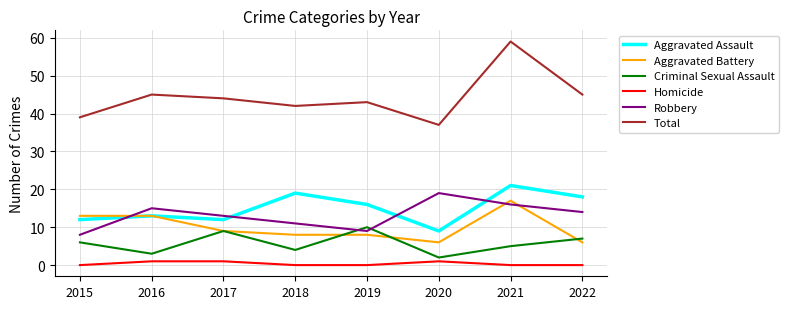

Where is Robbery nearest to the value 13?

2017